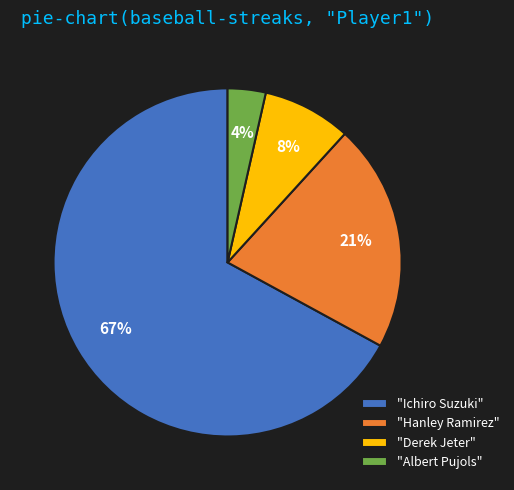

Combined, do "Derek Jeter" and "Ichiro Suzuki" account for over 50%?

Yes